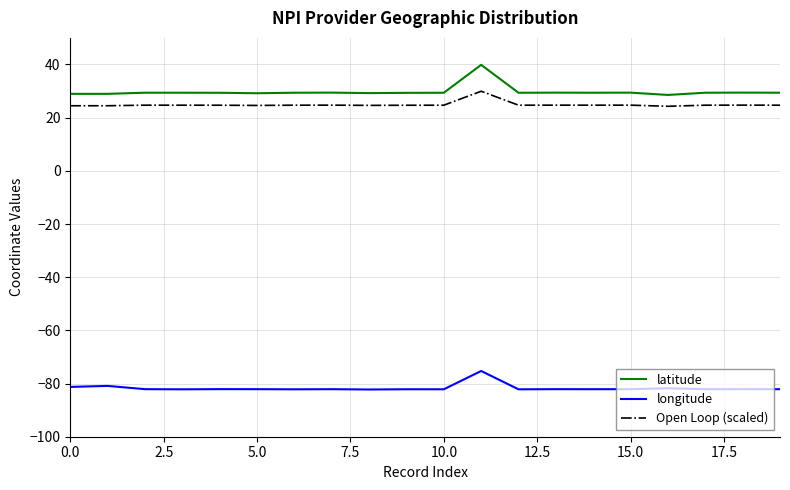

Which series has the largest range (max minus min)?

latitude